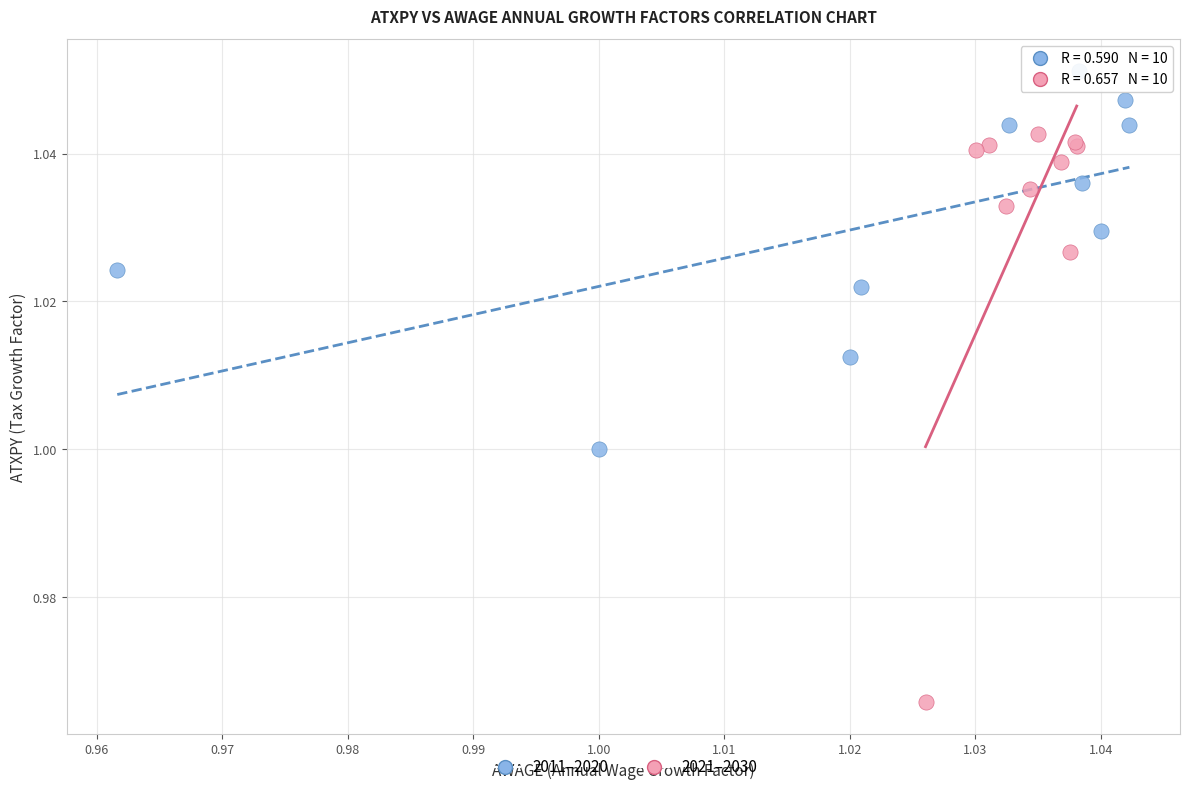

Which series reaches the maximum Y coordinate?

2011–2020